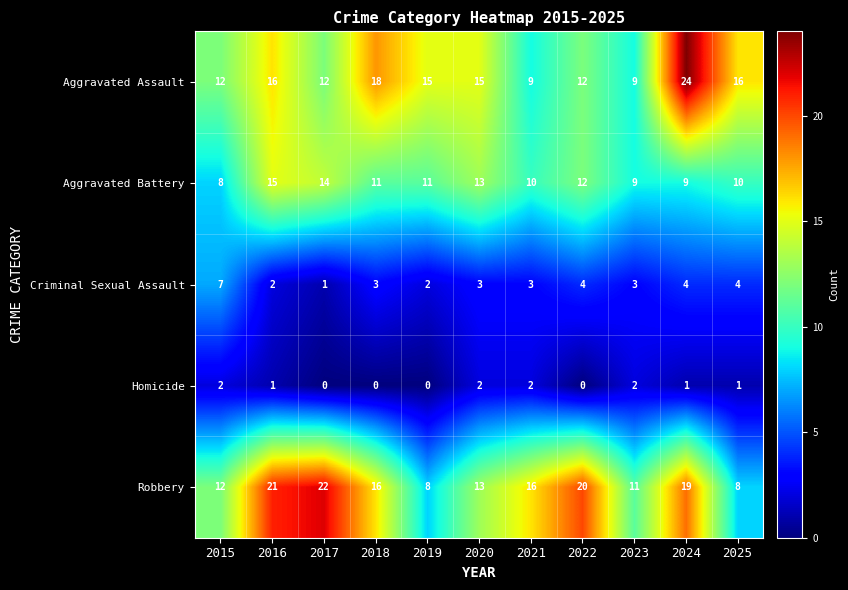

The value of Criminal Sexual Assault at 2025 is 2. True or false?

False